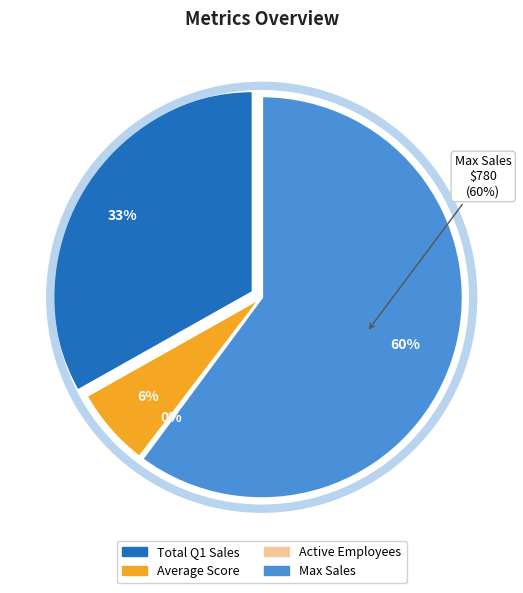

To the nearest percent, what is the combined percentage of Active Employees and Max Sales?

60%